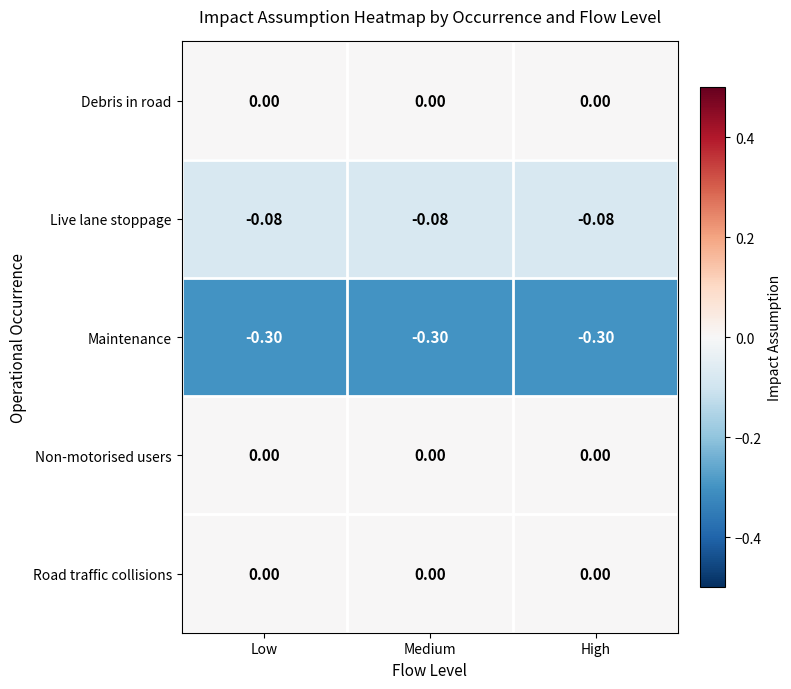

How many data points does each series have?

3